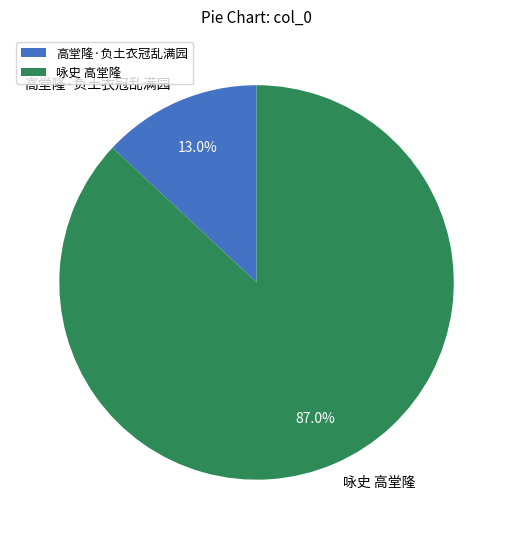

Rank the categories by value from highest to lowest.

咏史 高堂隆, 高堂隆·负土衣冠乱满园